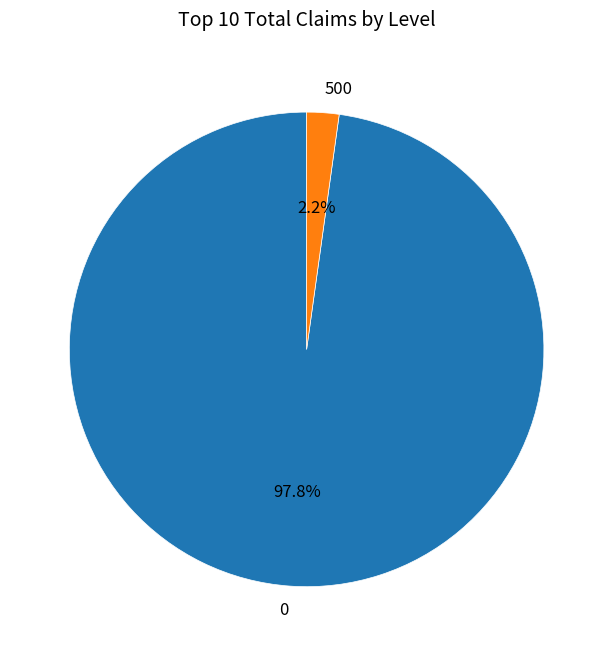

To the nearest percent, what is the average slice percentage?

50%